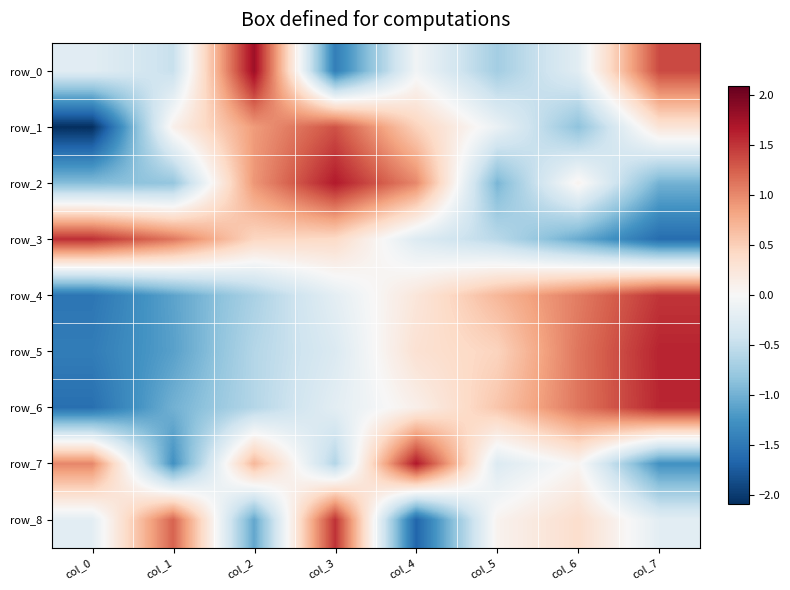

Which series has the largest total across all categories?

row_7